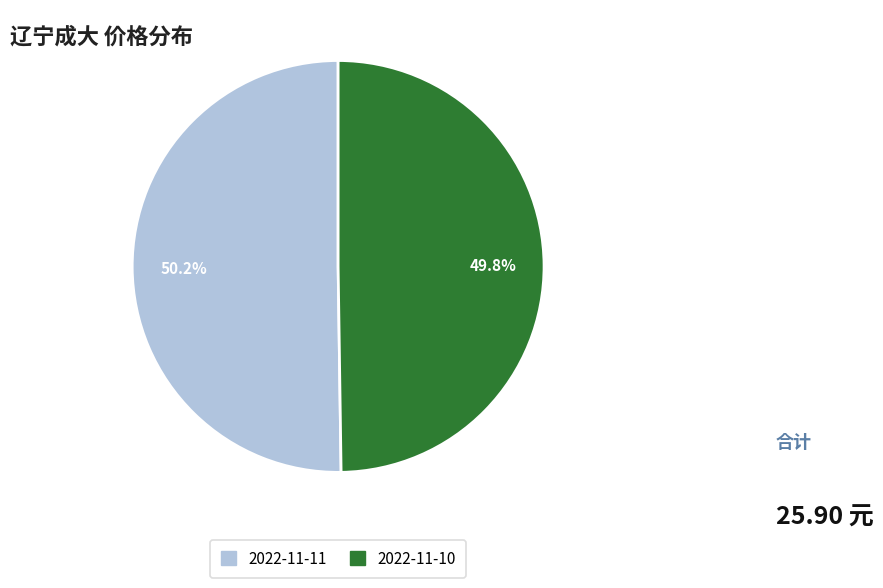

True or false: 2022-11-11 accounts for 61% of the total.

False